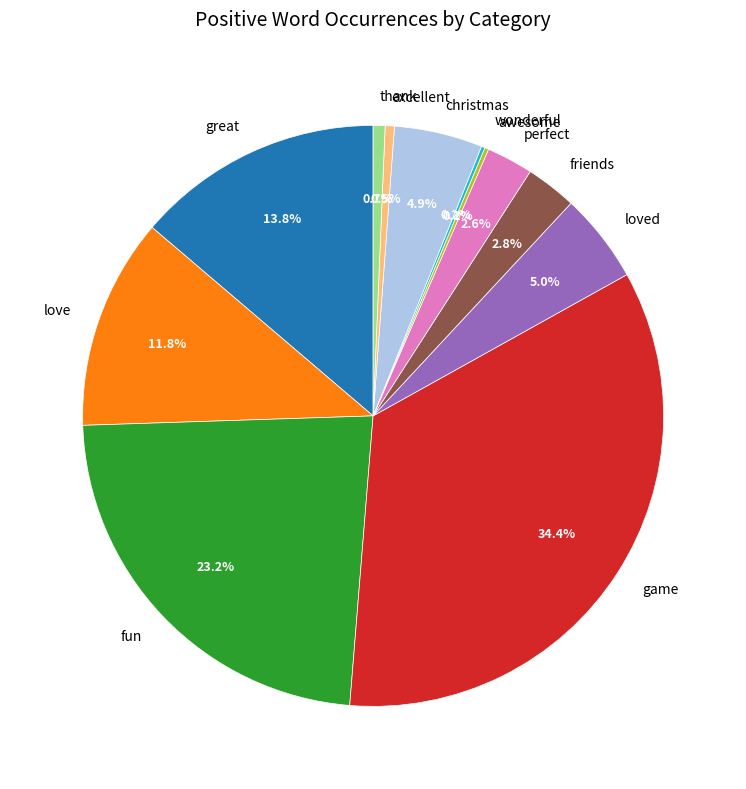

Which has a higher value, great or perfect?

great